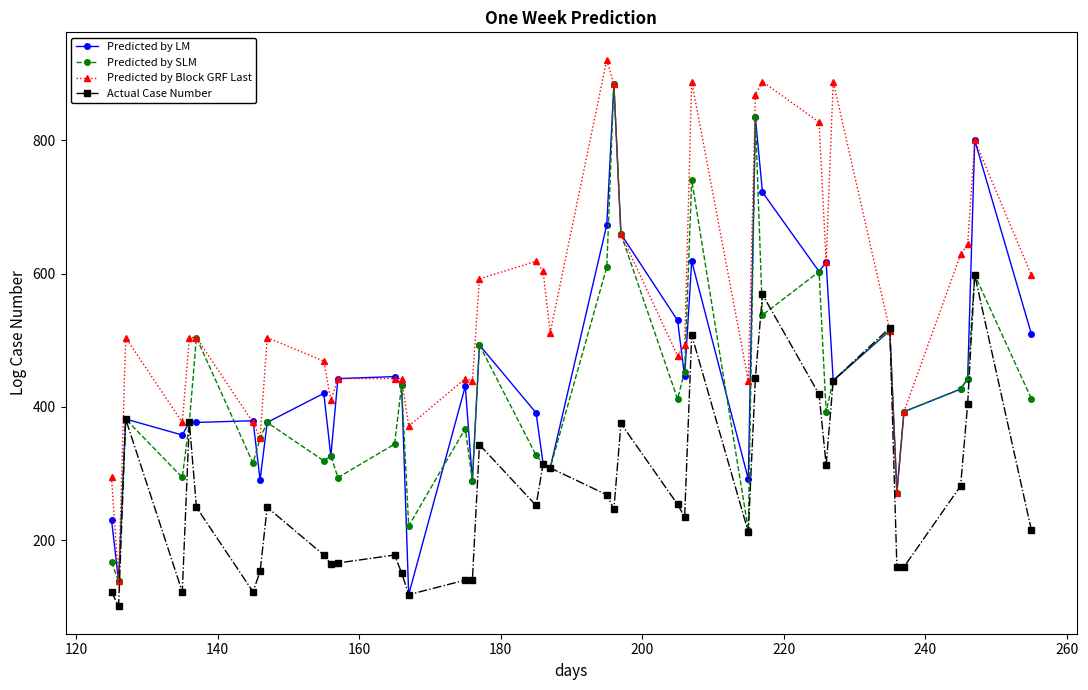

Is this an area chart (filled region under the line)?

No